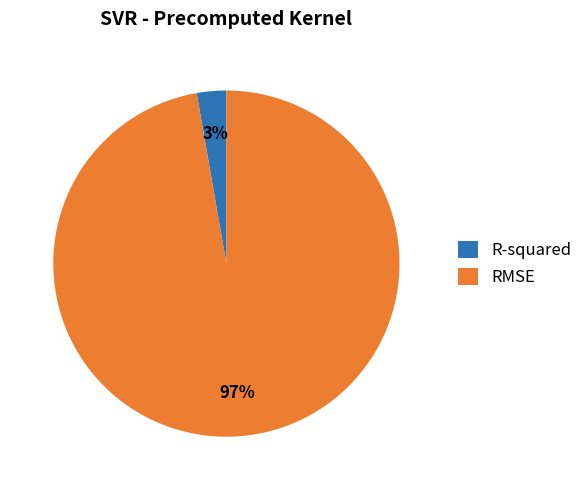

Does RMSE represent more than half of the total?

Yes